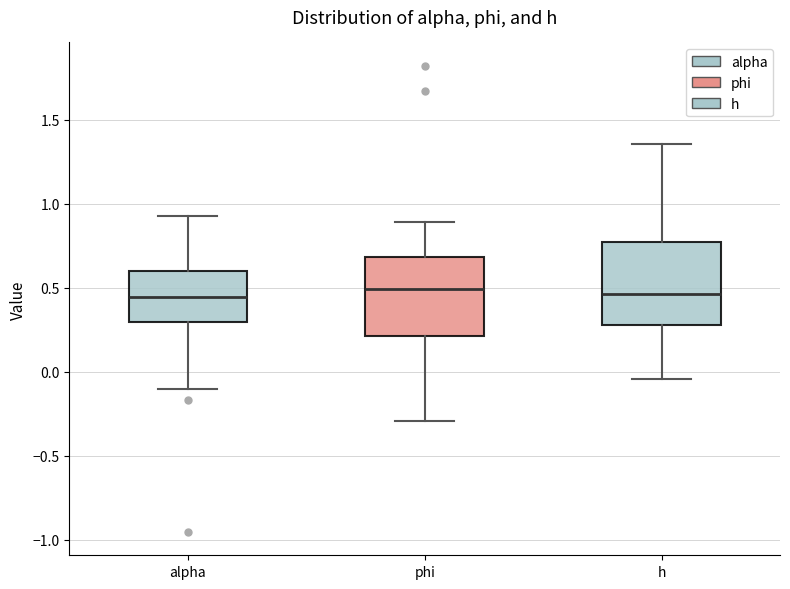

Where does the upper whisker of the box for phi end on the y-axis? The values are not printed on the chart, so give them approximately, as read against the axis.

0.90